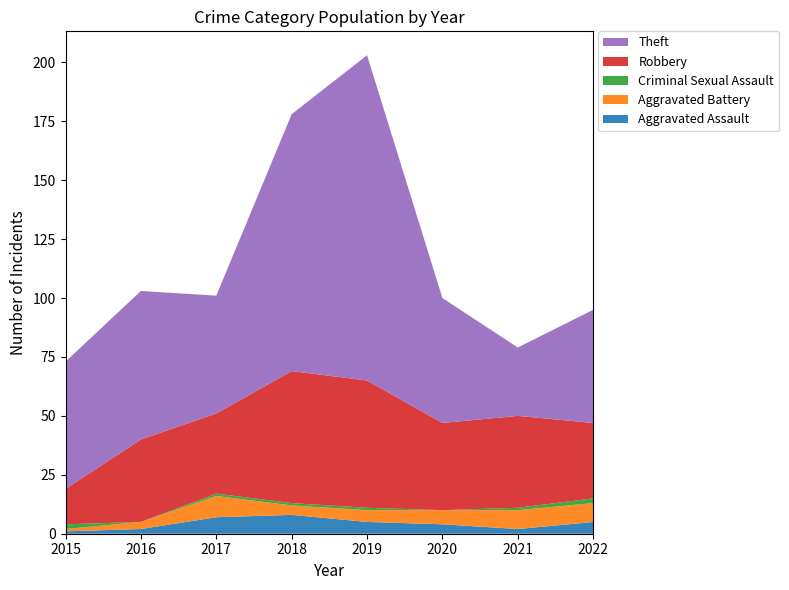

Reading right to left, what are all the values shown in this chart?

Aggravated Assault: 2022=5	2021=2	2020=4	2019=5	2018=8	2017=7	2016=2	2015=1
Aggravated Battery: 2022=8	2021=8	2020=6	2019=5	2018=4	2017=9	2016=3	2015=1
Criminal Sexual Assault: 2022=2	2021=1	2020=0	2019=1	2018=1	2017=1	2016=0	2015=2
Robbery: 2022=32	2021=39	2020=37	2019=54	2018=56	2017=34	2016=35	2015=15
Theft: 2022=48	2021=29	2020=53	2019=138	2018=109	2017=50	2016=63	2015=54